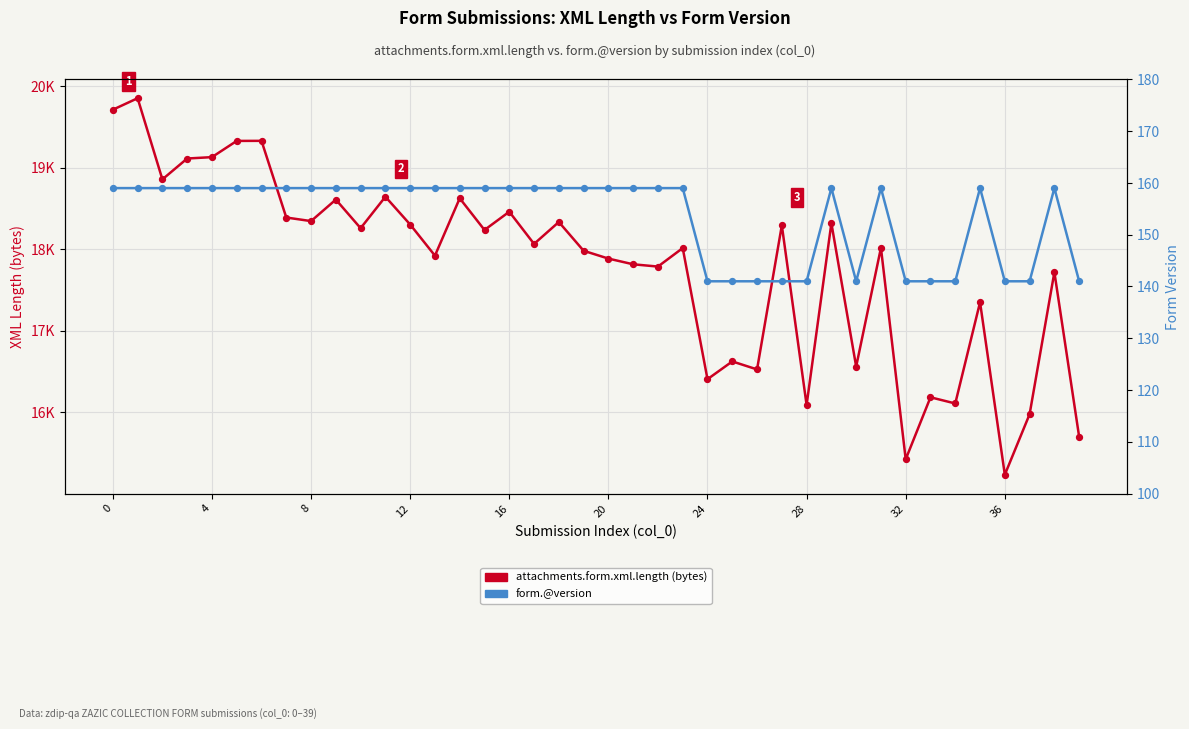

Which series has the largest total across all categories?

attachments.form.xml.length